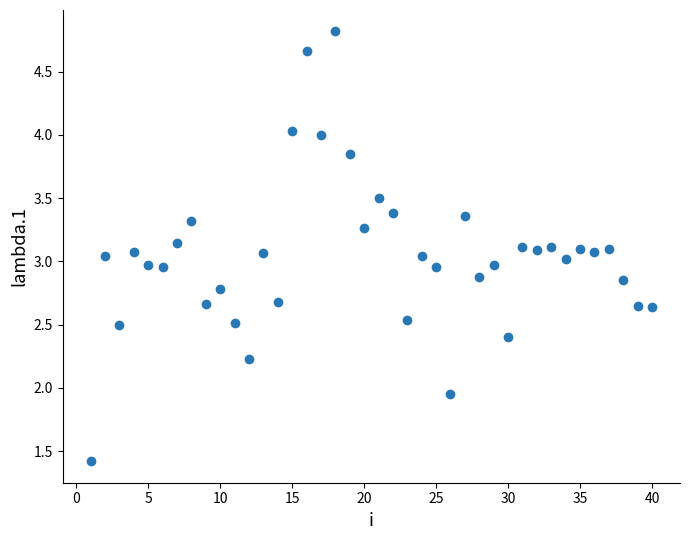

What is the range of X values (max minus min)?

39.0